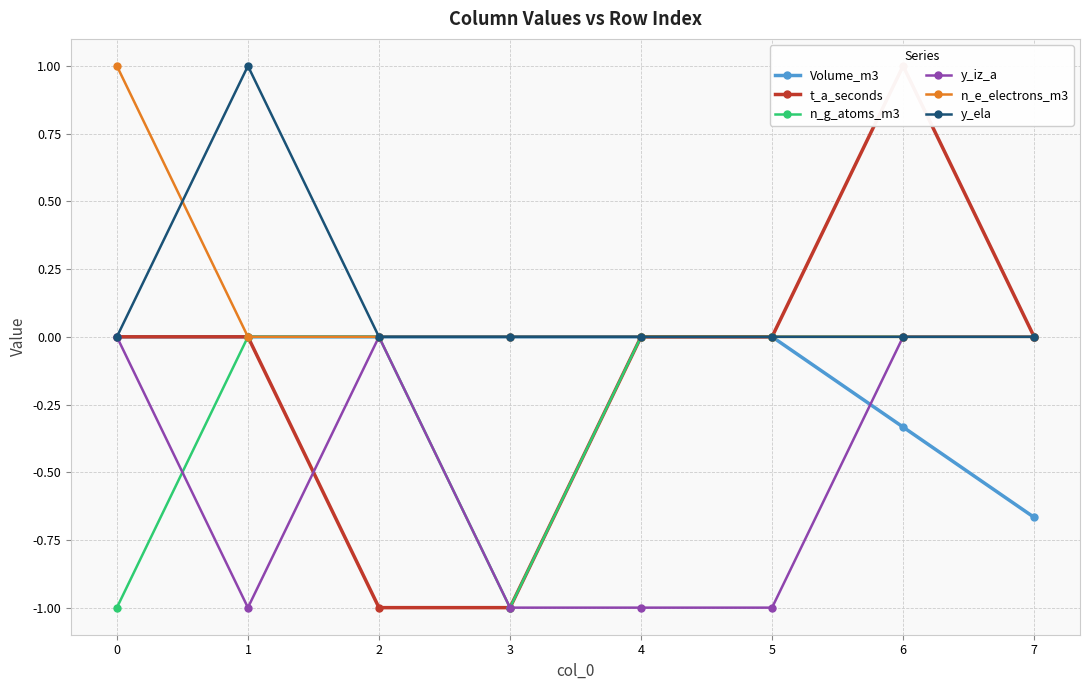

What are all the series names shown in the legend?

Volume_m3, t_a_seconds, n_g_atoms_m3, y_iz_a, n_e_electrons_m3, y_ela